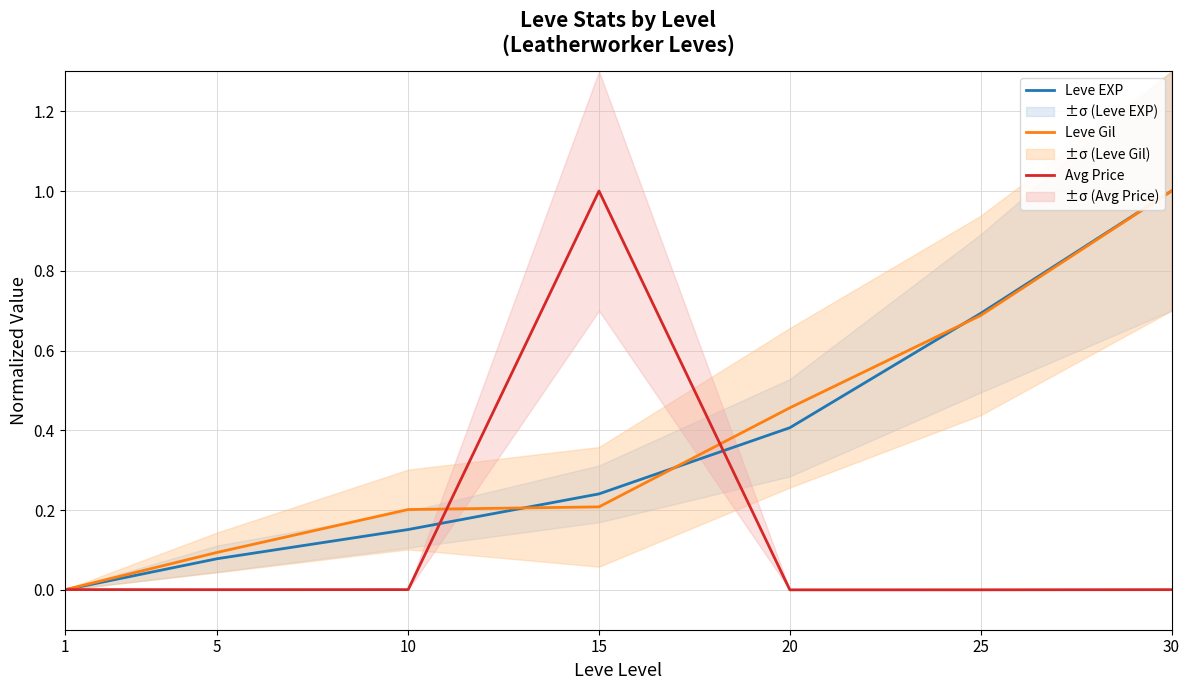

Reading left to right, what are all the values shown in this chart?

Leve EXP: 1=0.0	5=0.1	10=0.2	15=0.2	20=0.4	25=0.7	30=1.0
Leve Gil: 1=0.0	5=0.1	10=0.2	15=0.2	20=0.5	25=0.7	30=1.0
Avg Price: 1=0.0	5=0.0	10=0.0	15=1.0	20=0.0	25=0.0	30=0.0